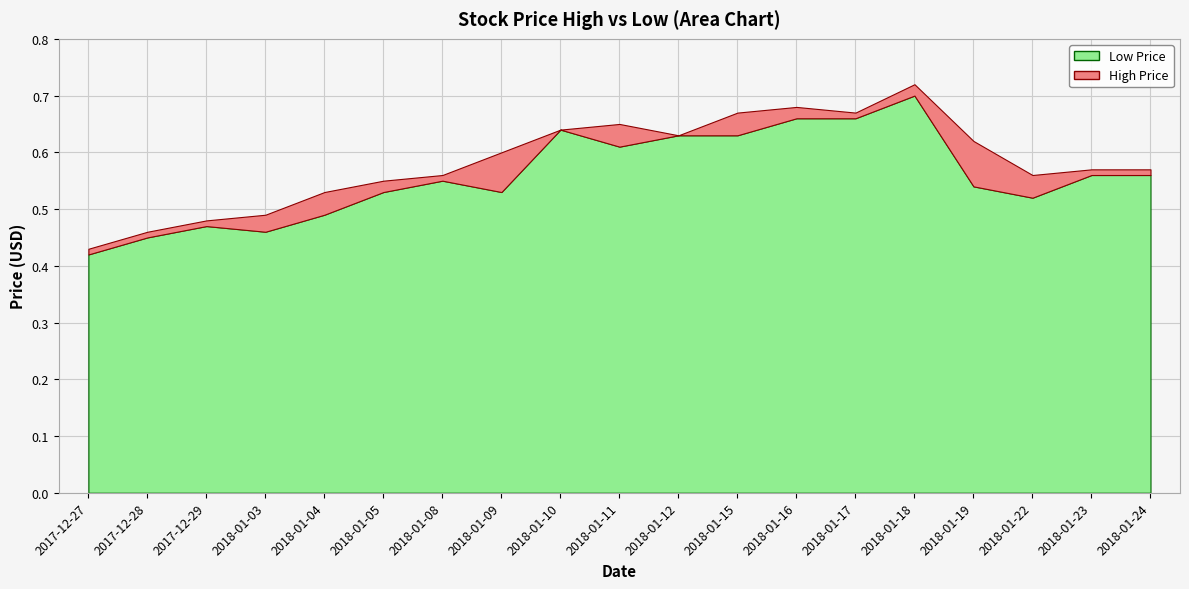

What is the difference between the second highest and second lowest values in the Low series?

0.2